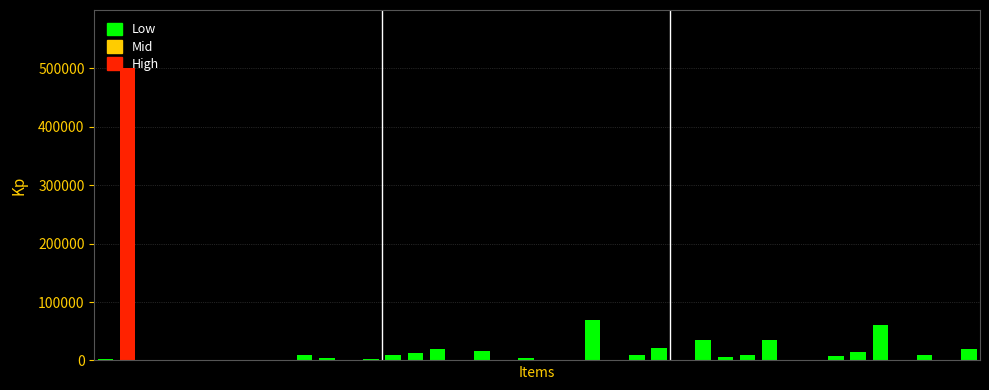

What is the greatest value displayed?

499998